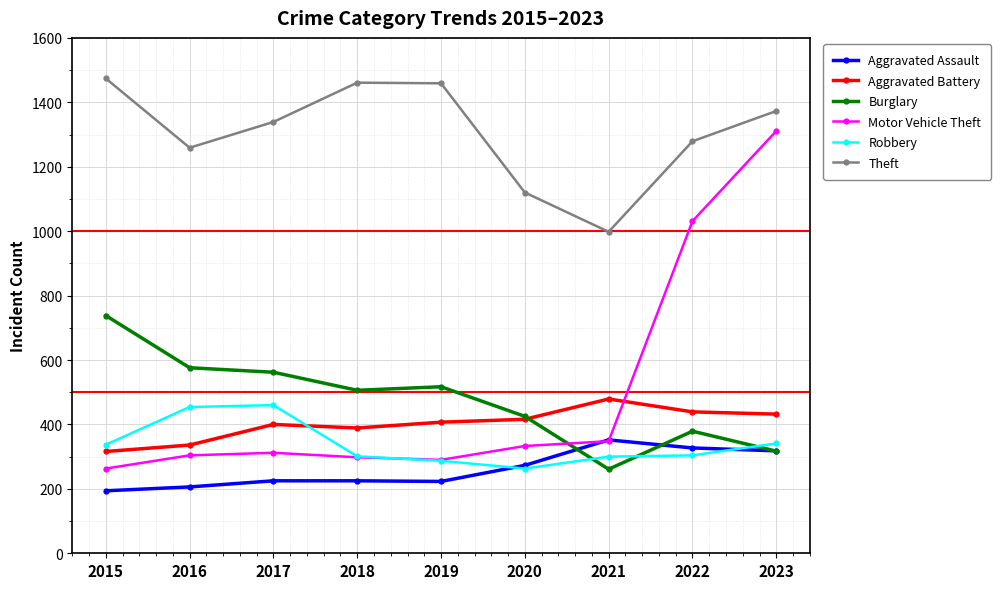

Which series has the largest range (max minus min)?

Motor Vehicle Theft